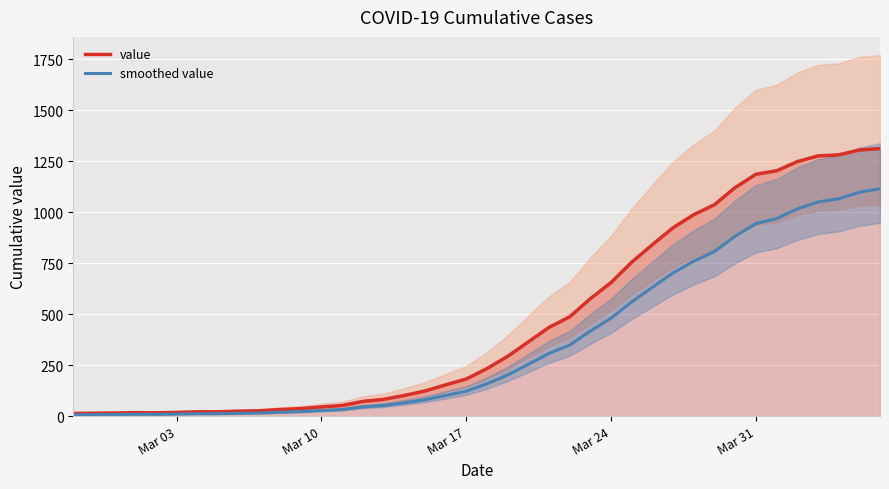

What value does the value series have at Mar 24?

655.0